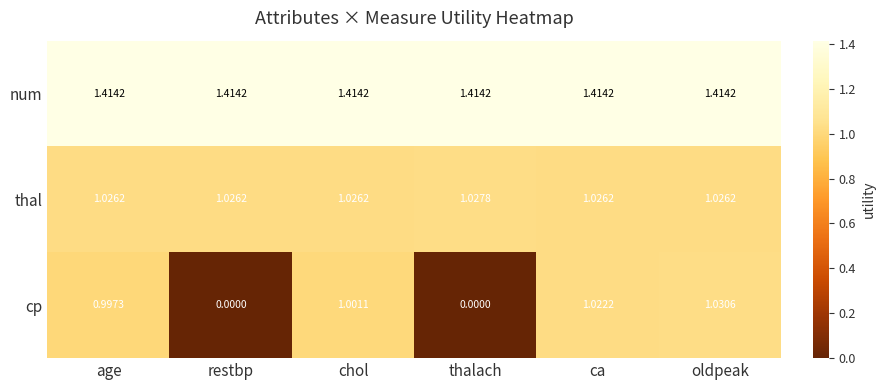

Is the value of num at thalach greater than the value of cp at ca?

Yes